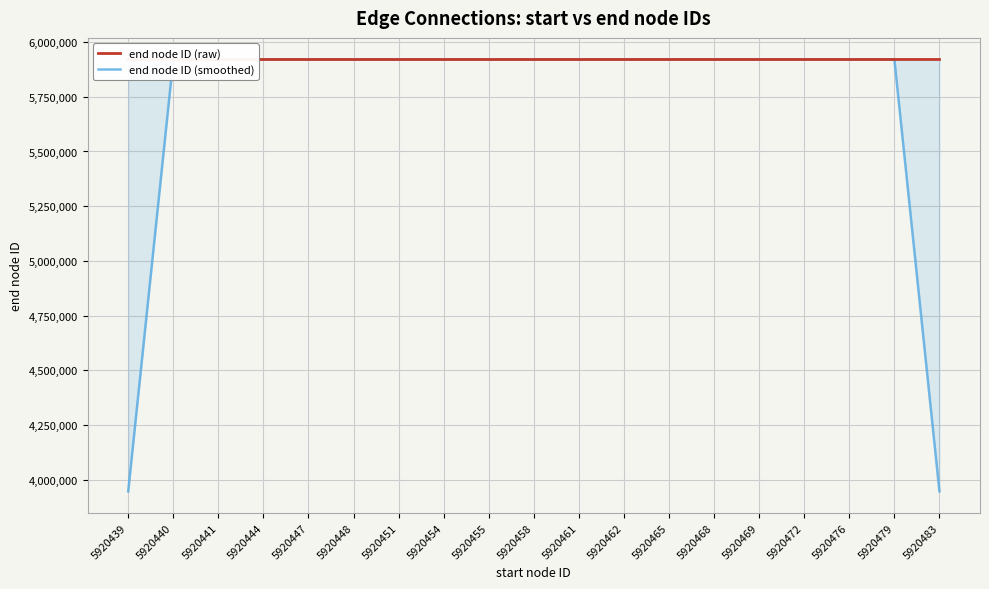

Which has a higher value, 5920468 or 5920479?

5920479